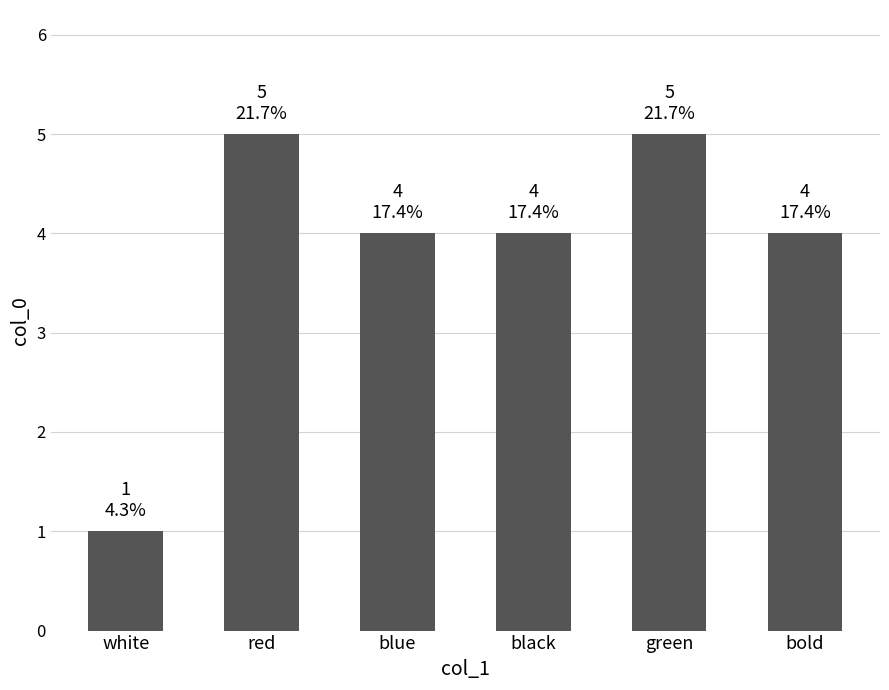

What is the sum of all values?

23